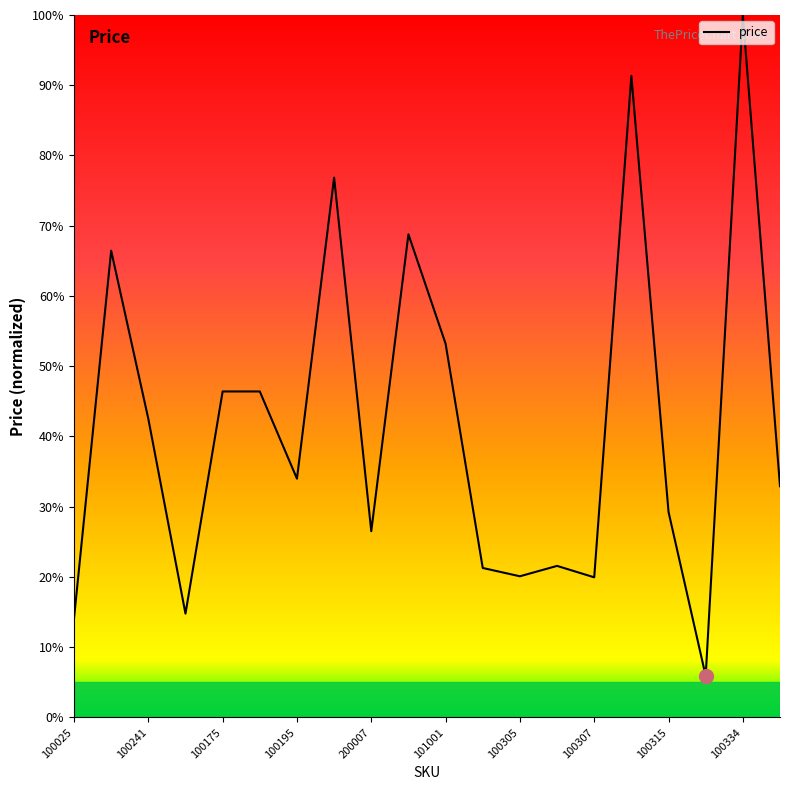

Does the chart have visible grid lines?

No